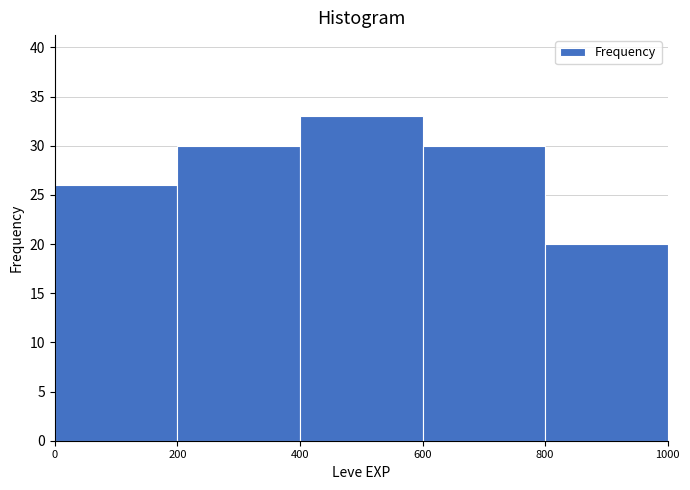

Over which range of the x-axis is the bar tallest?

400 to 600